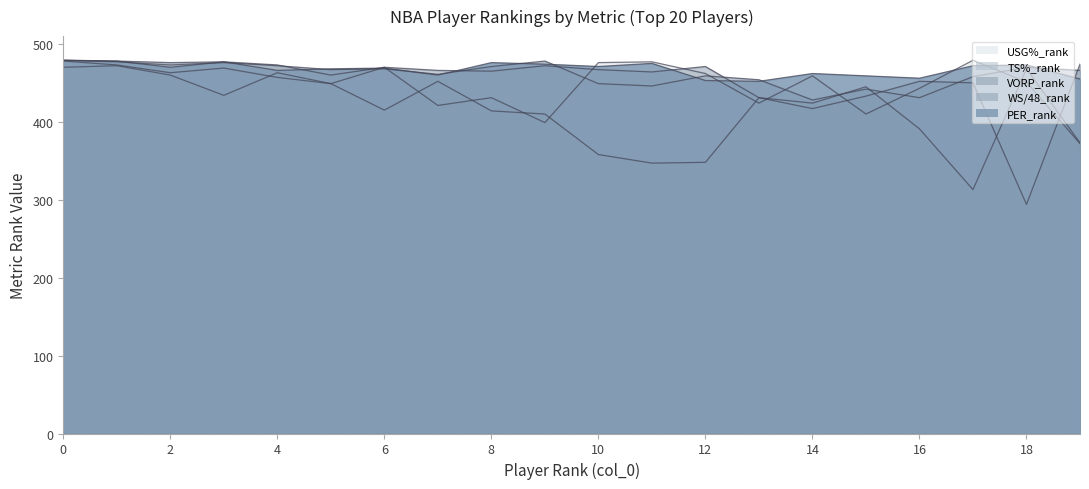

What is the difference between the maximum and minimum values in the USG%_rank series?

107